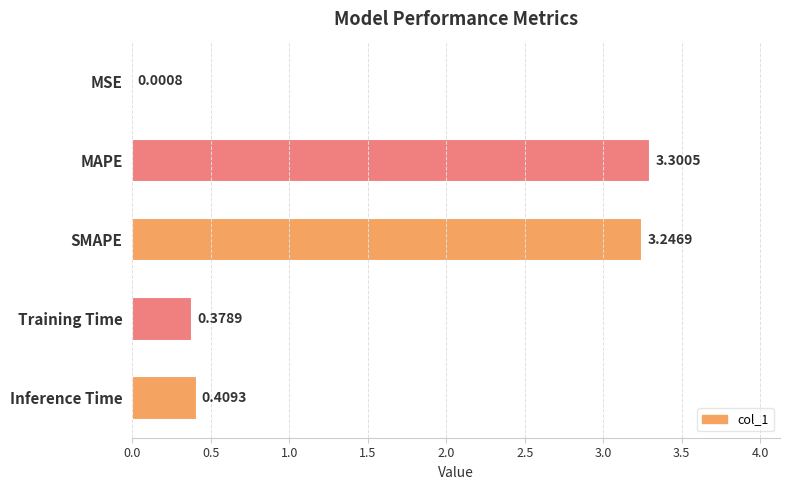

Which has a higher value, MAPE or SMAPE?

MAPE